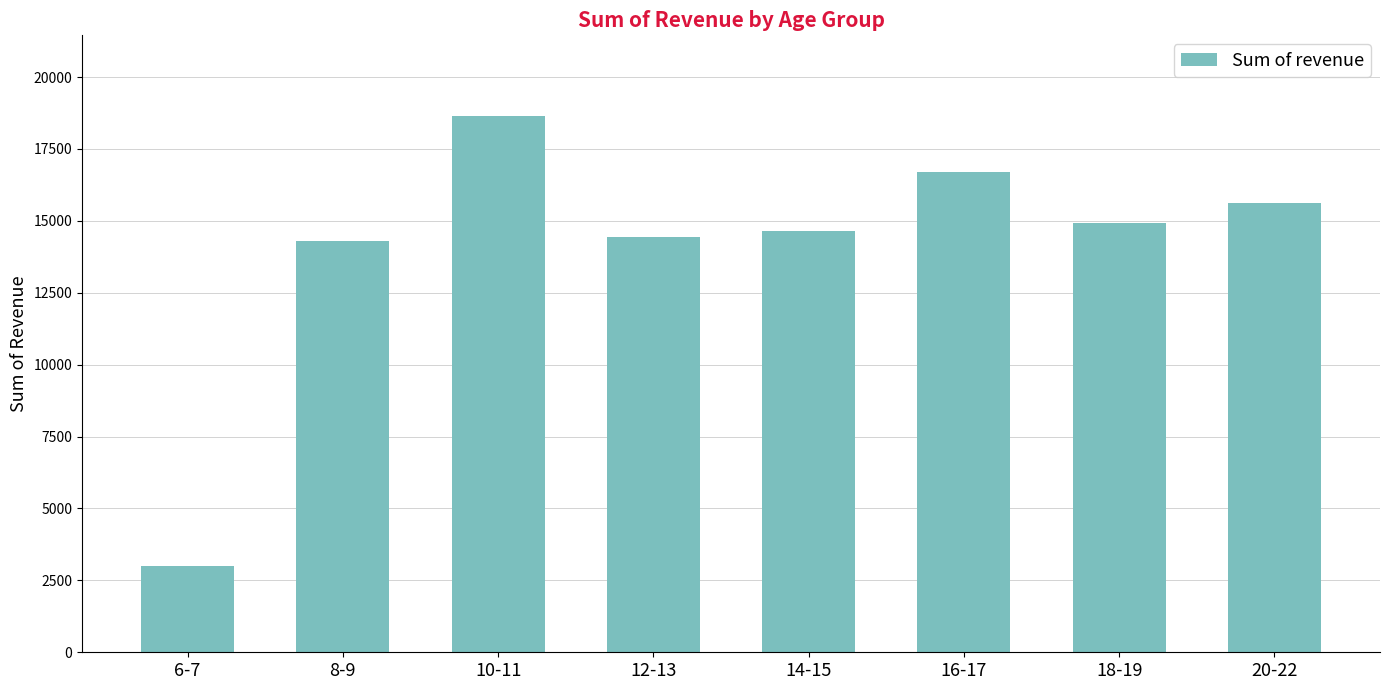

What is the label of the 4th bar from the left?

12-13